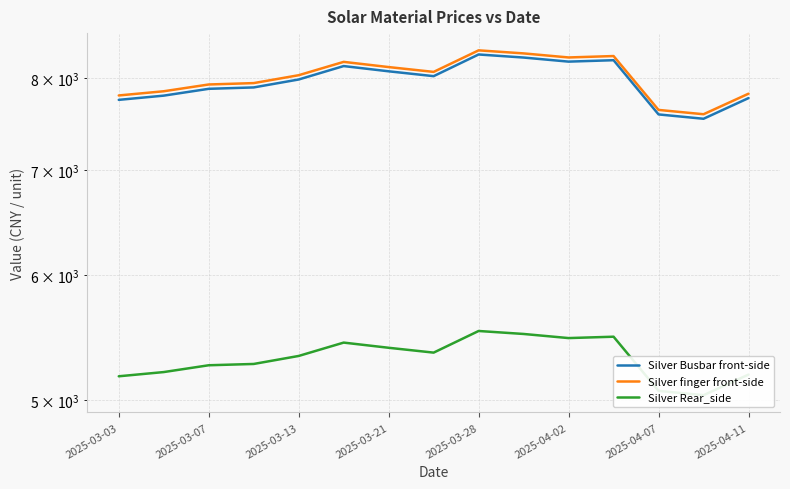

Which category has the lowest value in the Silver finger front-side series?

13